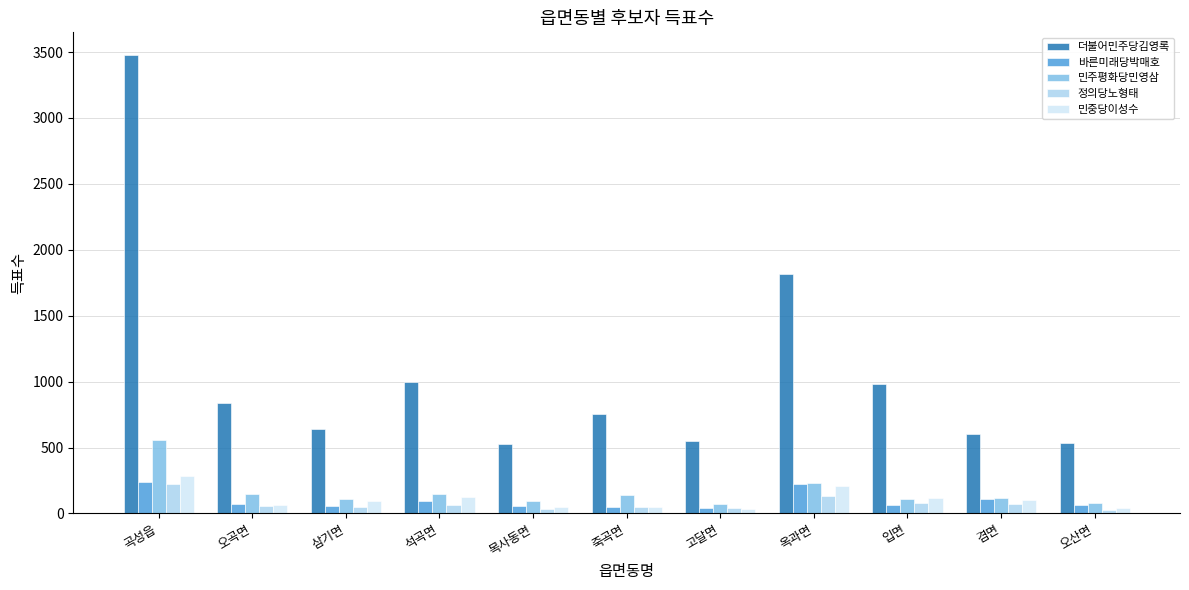

What is the difference between the maximum and minimum values in the 민중당이성수 series?

244